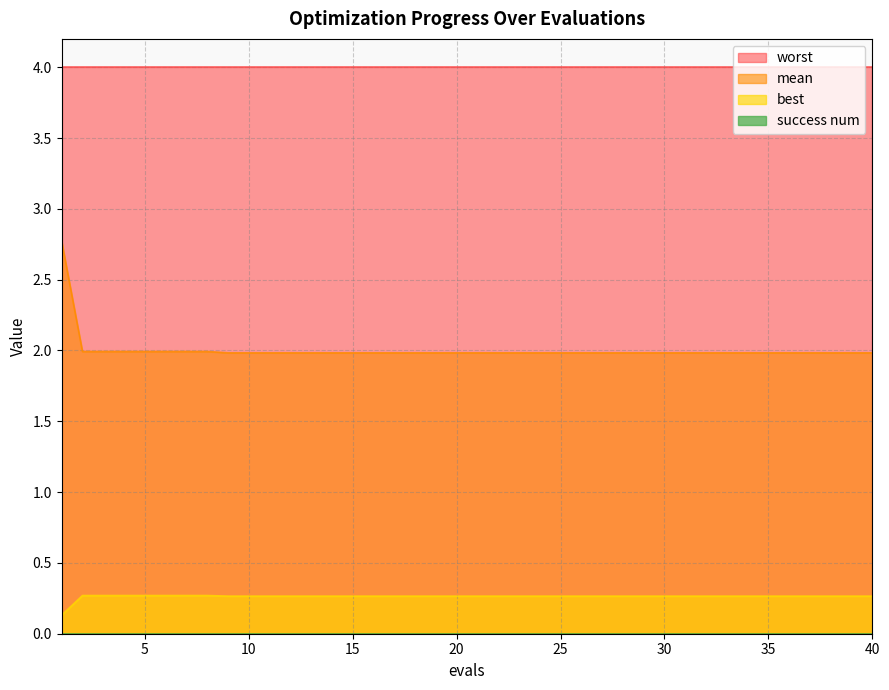

Which series has the widest spread of values?

mean